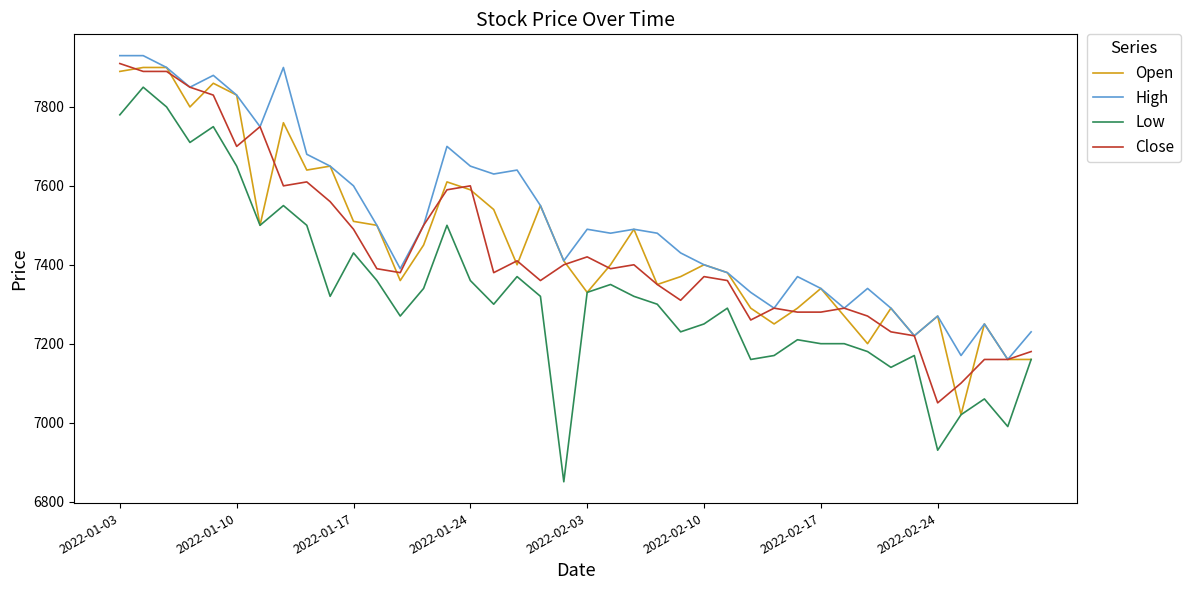

True or false: High and Low intersect in this chart.

False